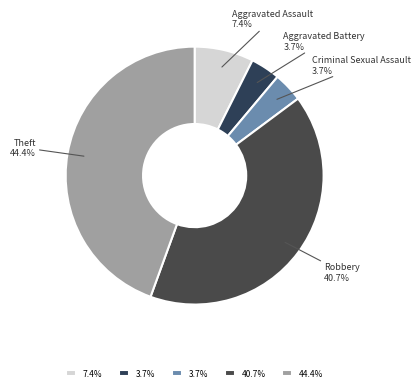

Count the number of slices in the pie.

5